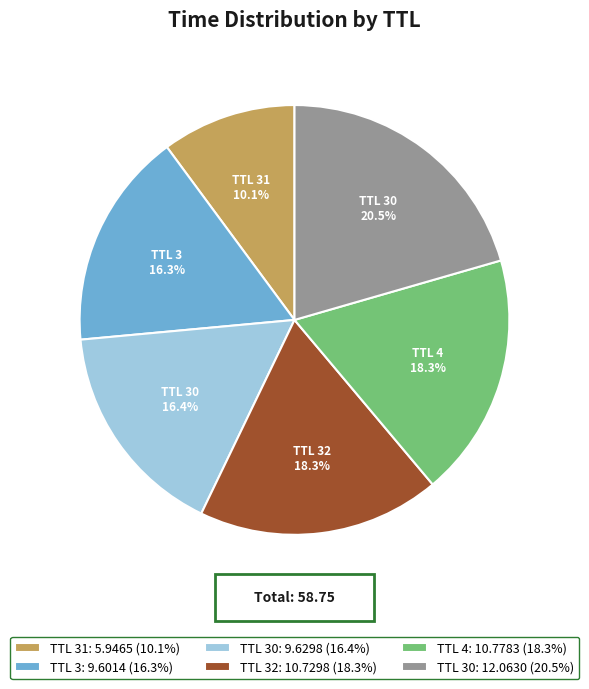

Which has a higher value, TTL 4: 10.7783 (18.3%) or TTL 3: 9.6014 (16.3%)?

TTL 4: 10.7783 (18.3%)